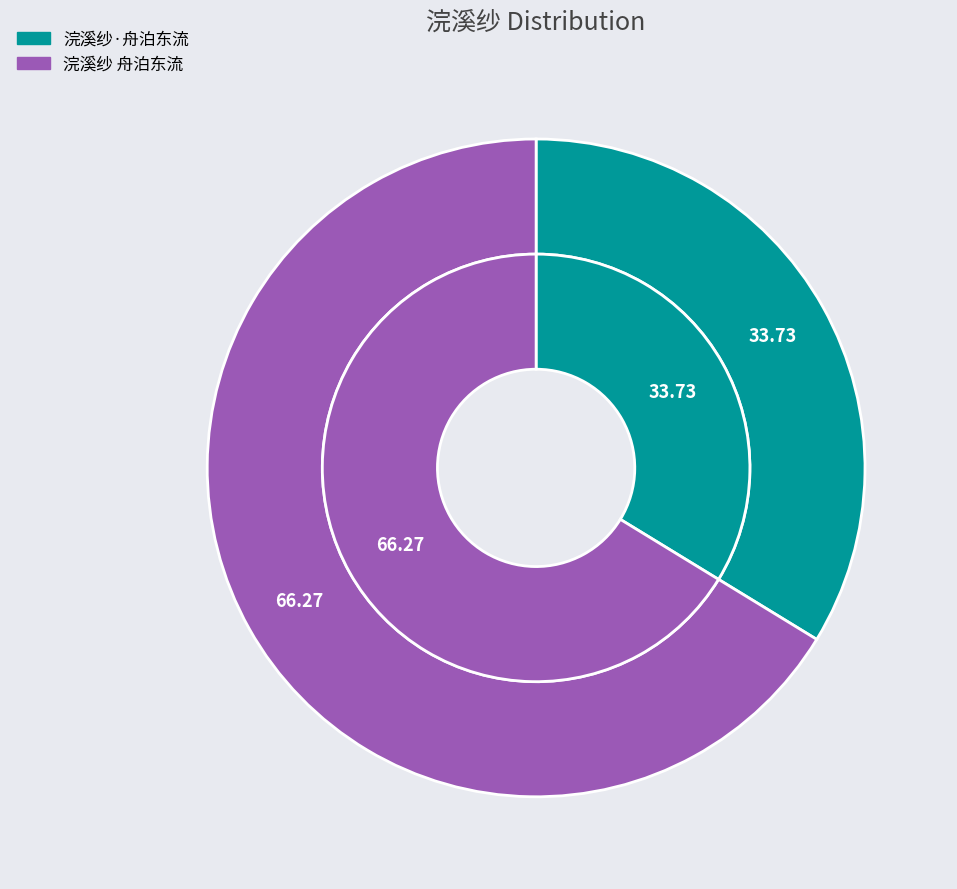

Between 浣溪纱·舟泊东流 and 浣溪纱 舟泊东流, which is larger?

浣溪纱 舟泊东流